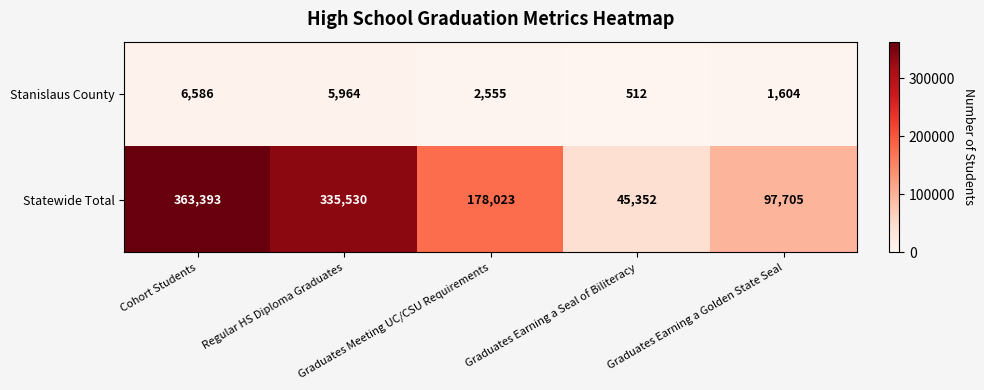

What is the lowest value of the Stanislaus County series?

512